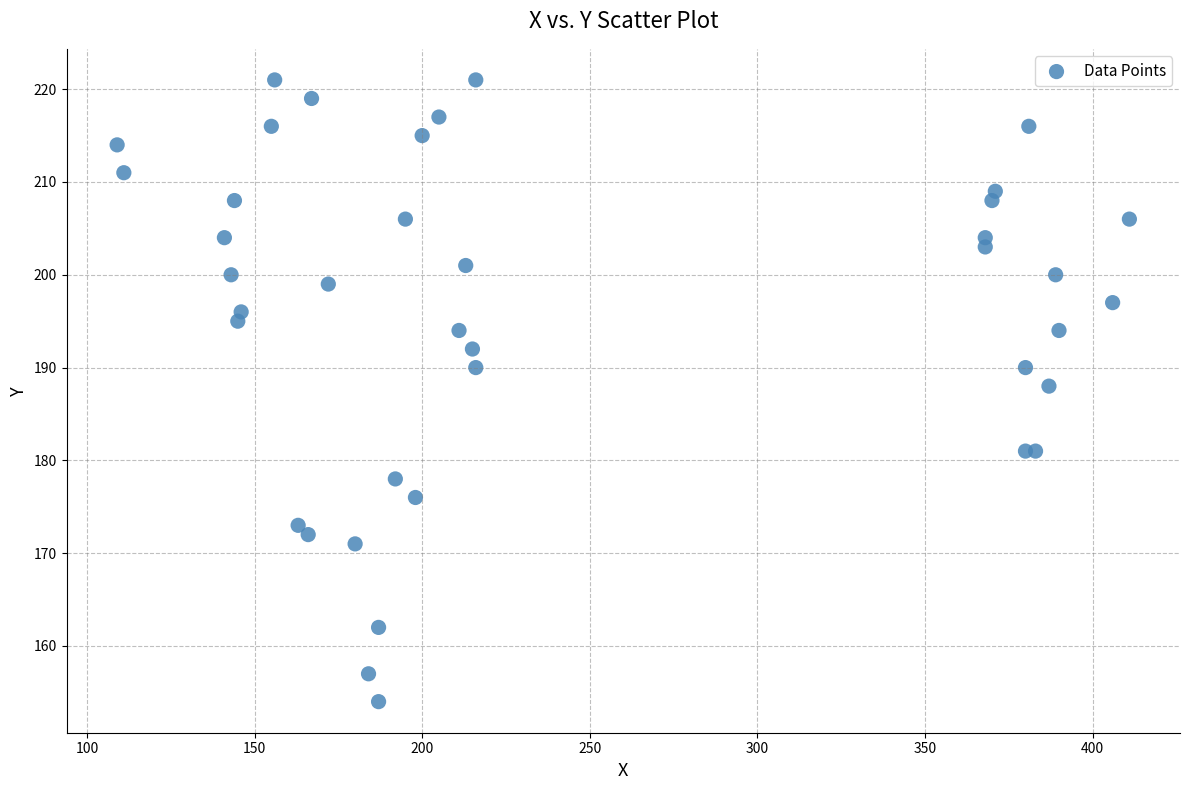

What Y value in the scatter plot is closest to 187?

188